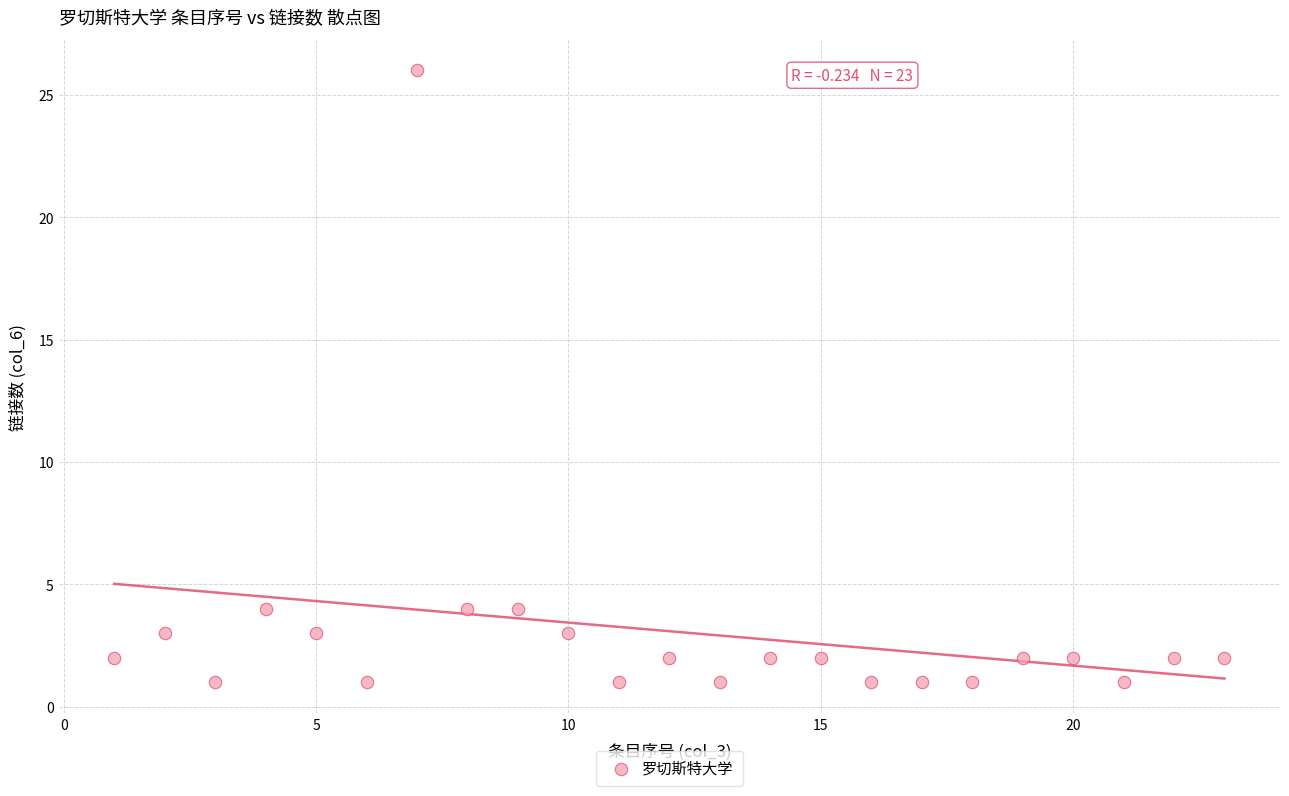

What is the range of X values (max minus min)?

22